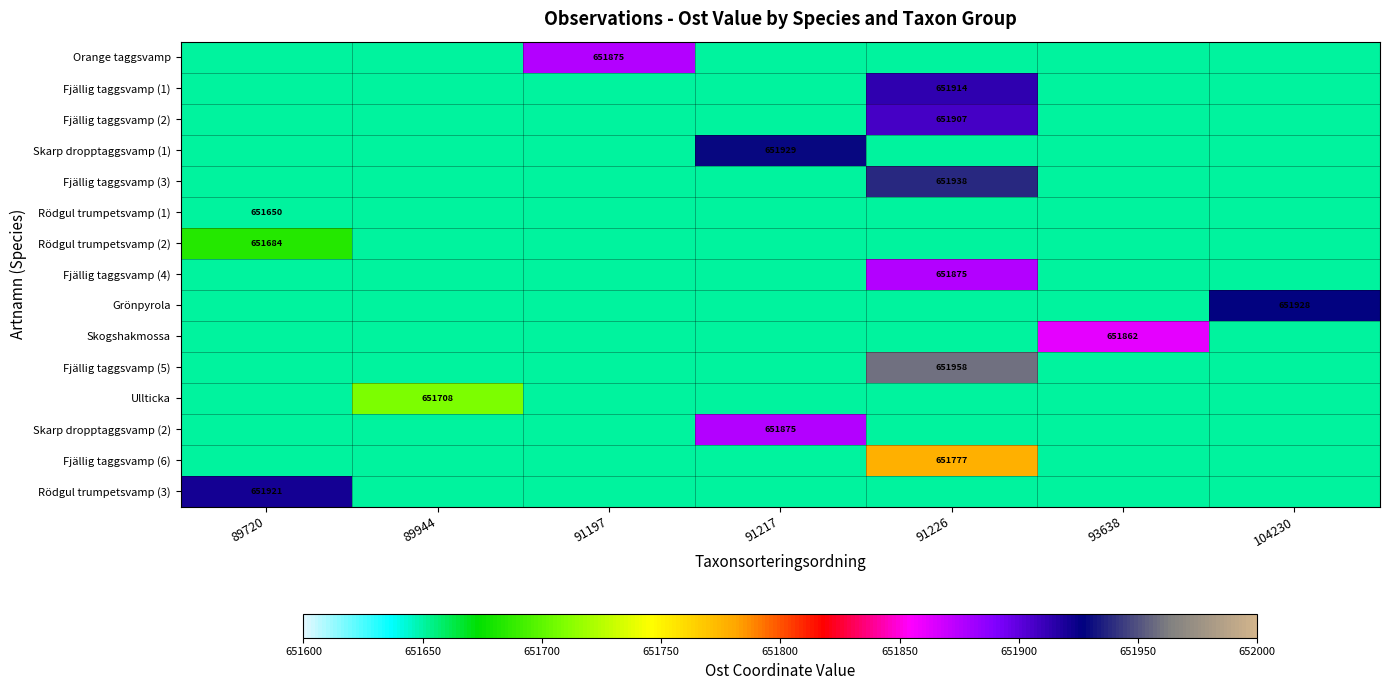

The value of Skogshakmossa at 93638 is 259736. True or false?

False